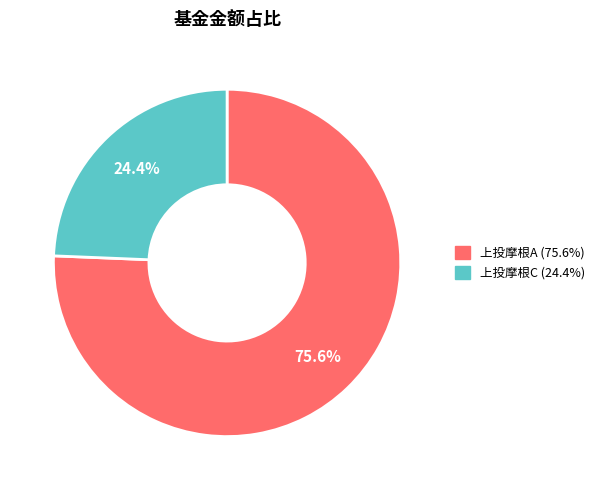

Is there a majority slice in this chart?

Yes